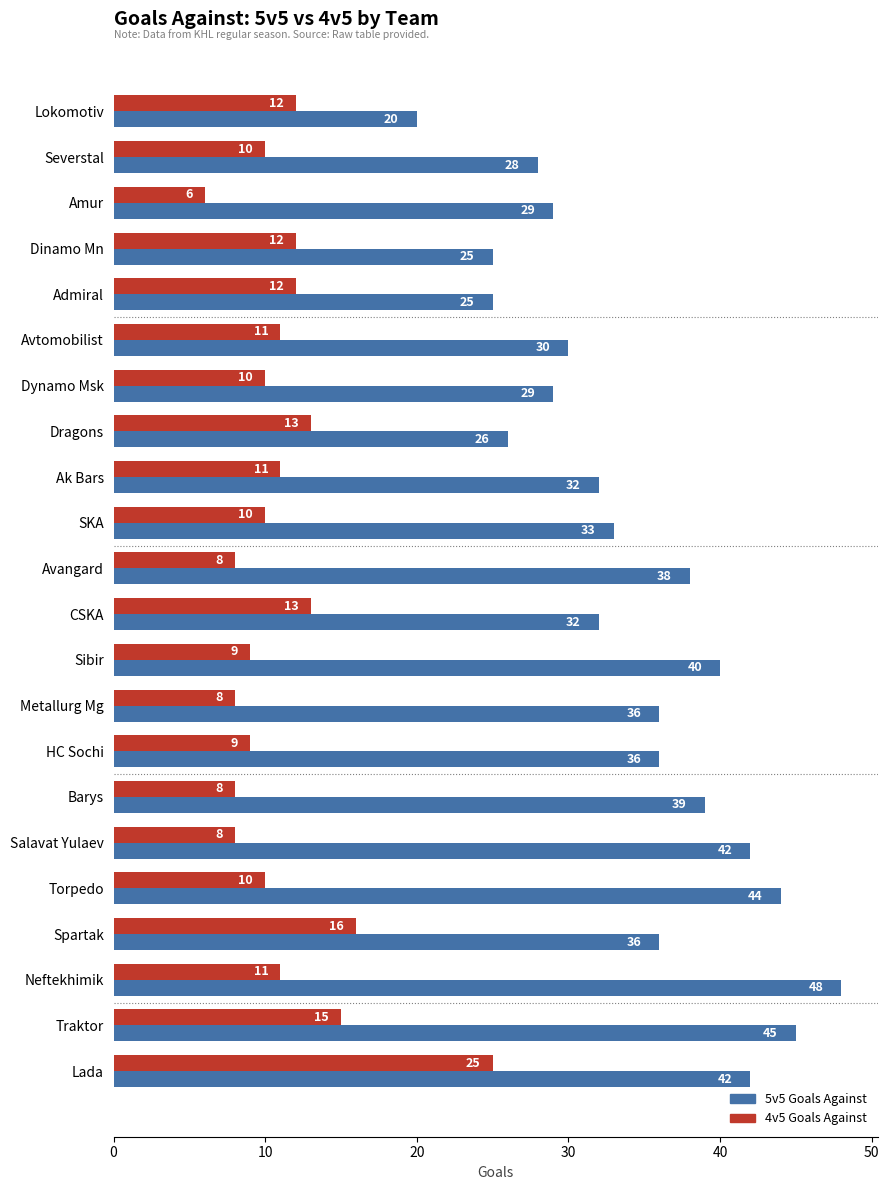

What is the total value across all series at Dragons?

39